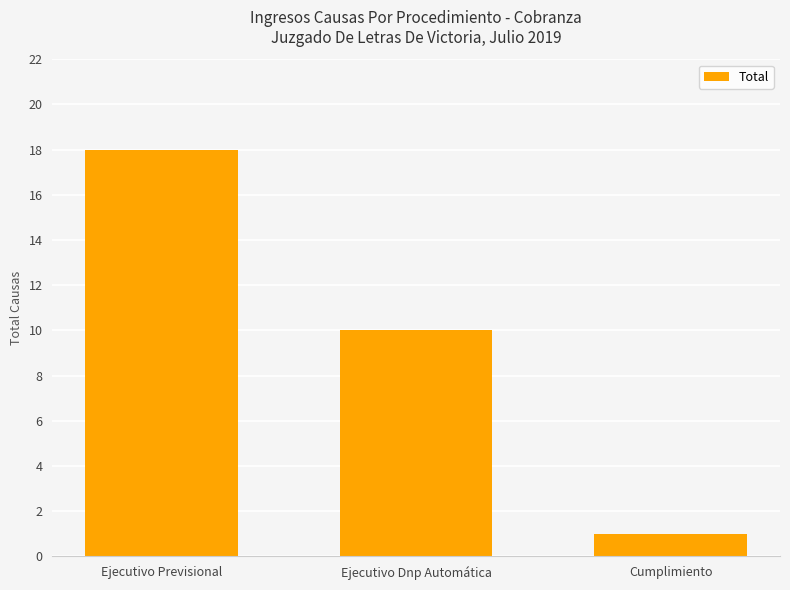

What is the maximum value shown in the chart?

18